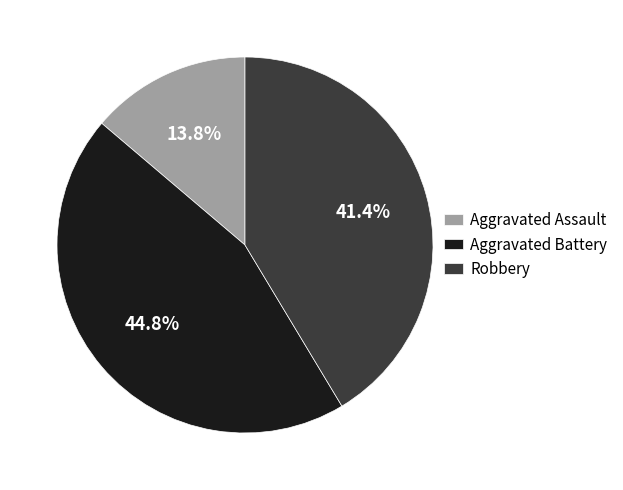

To the nearest percent, what is the difference between the Aggravated Battery and Robbery slice percentages?

3%